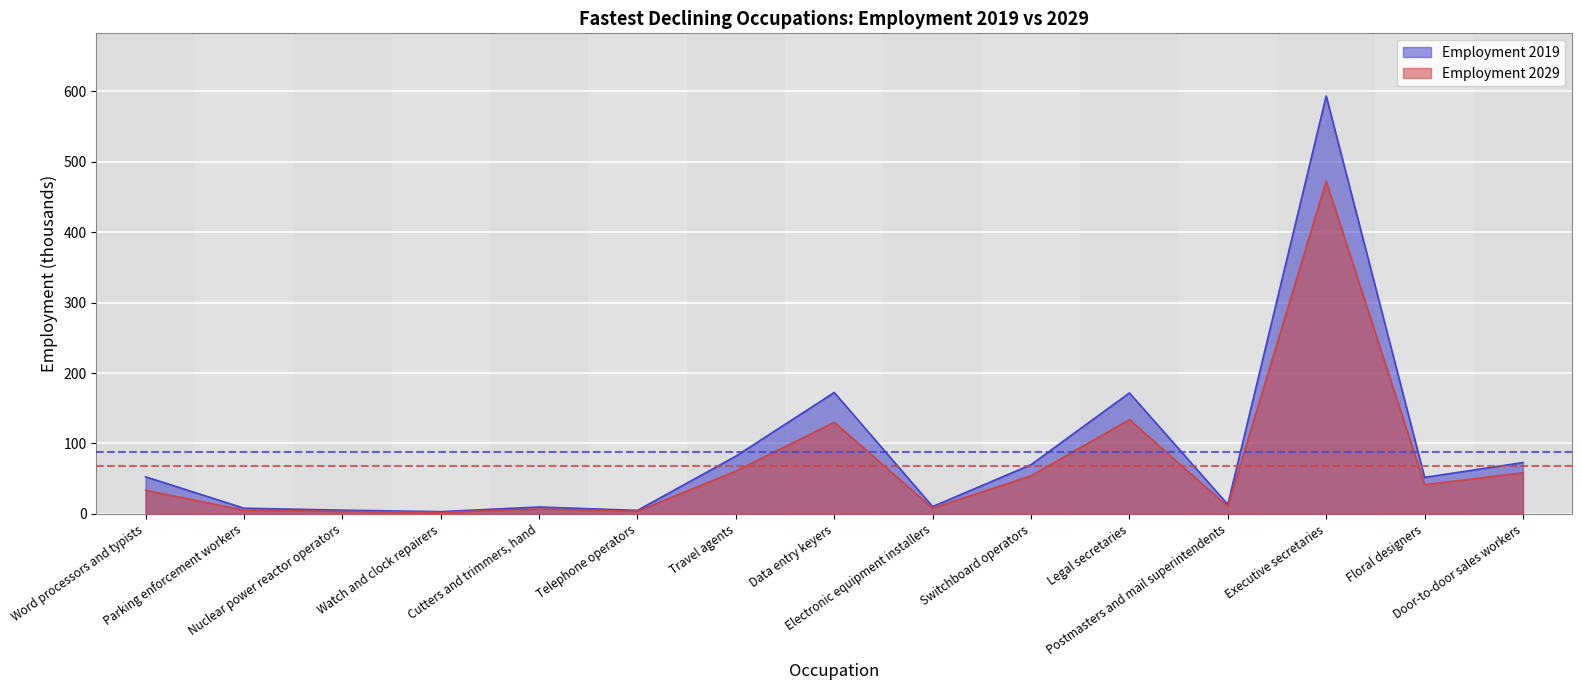

What is the average value of the Employment 2019 series?

88.1